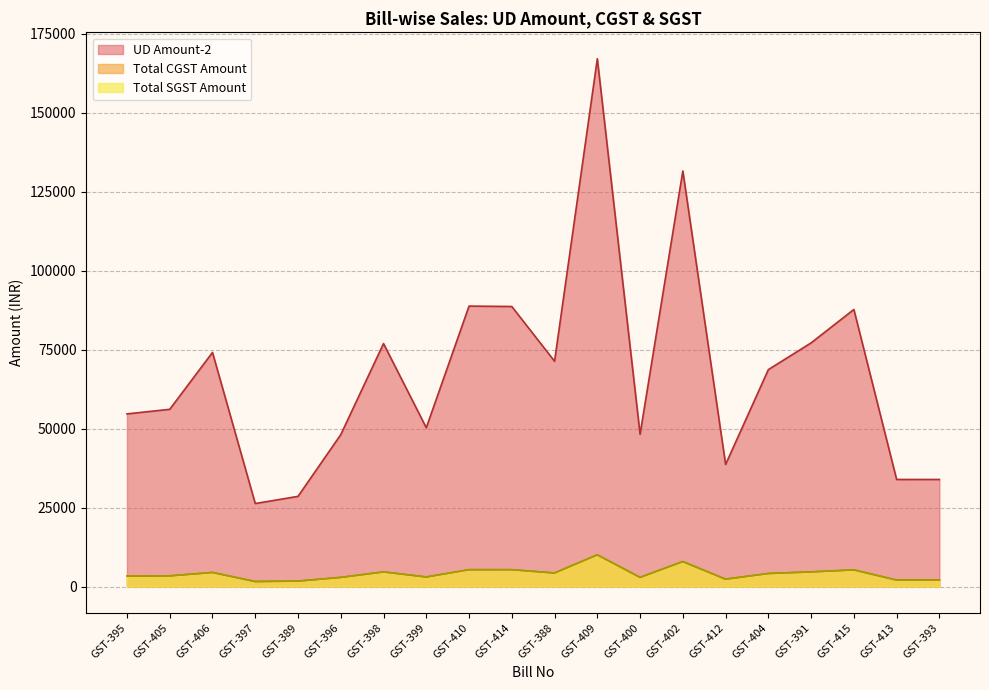

What is the label of the 16th point from the left?

GST-404